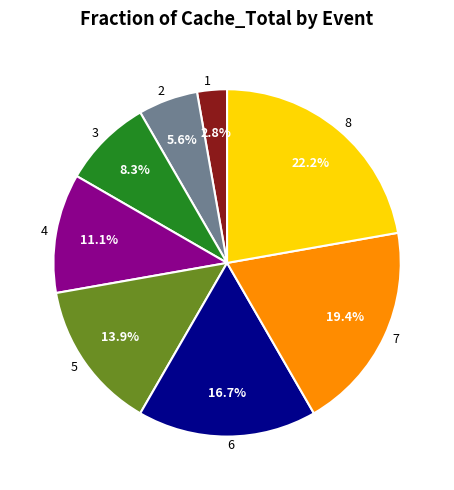

Between 7 and 2, which is larger?

7